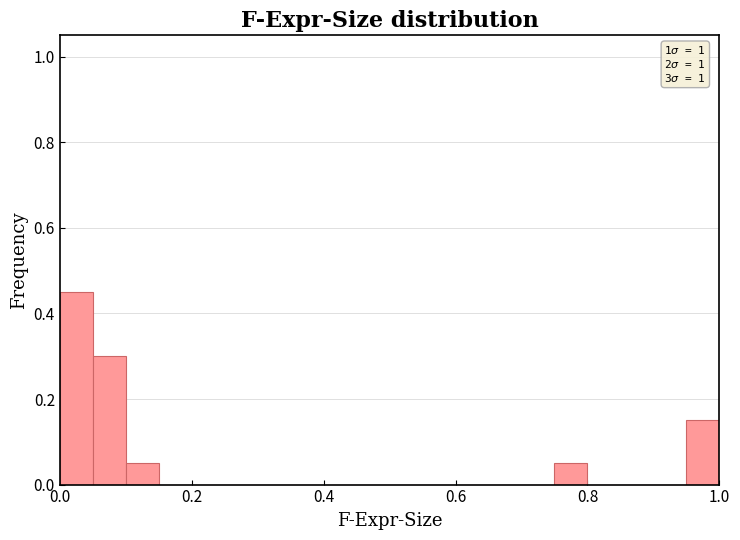

Read against the x-axis, roughly where is the centre of the tallest bar?

0.02